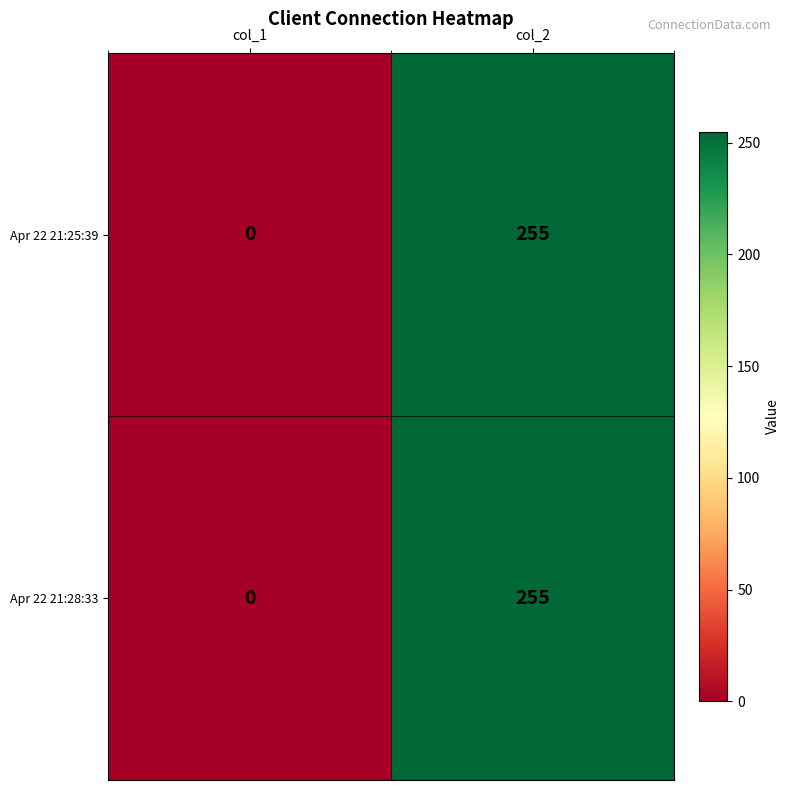

List the labels in order of Apr 22 21:25:39 value, smallest first.

col_1, col_2